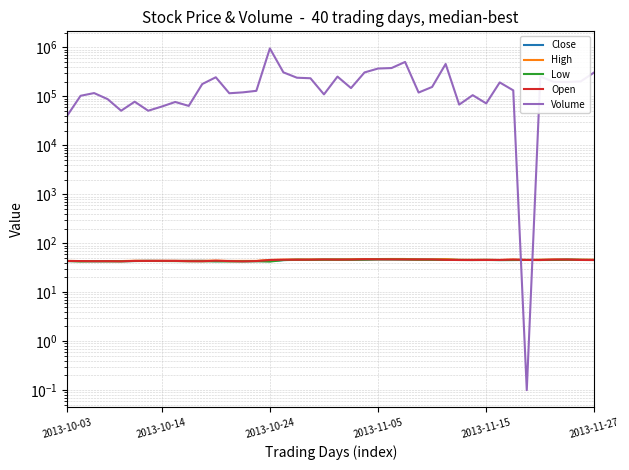

What is the difference between the highest and lowest values at 17?

240954.2